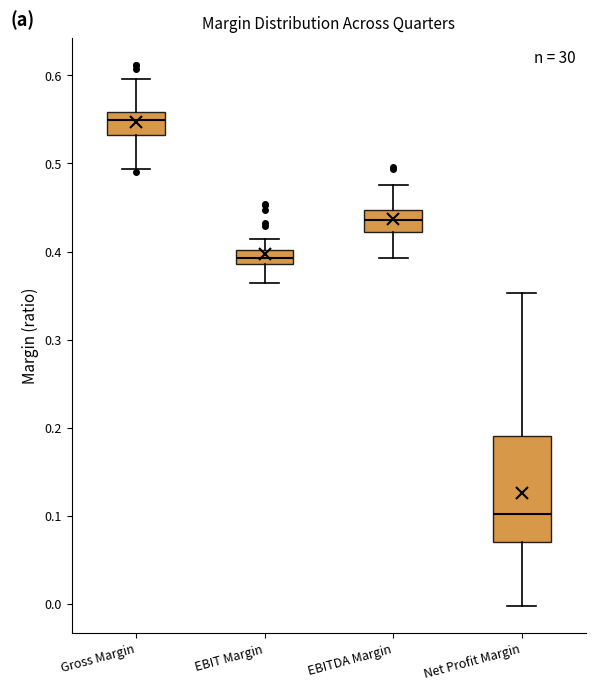

Reading left to right, transcribe this box plot: for each box, give where its median line is, the range the box spans, and where its two whiskers end, as read against the y-axis. The values are not printed on the chart, so give them approximately, as read against the axis.

Gross Margin: median 0.55, box 0.53 to 0.56, whiskers 0.49 to 0.60
EBIT Margin: median 0.39 (inside the box), box 0.39 to 0.40, whiskers 0.36 to 0.41
EBITDA Margin: median 0.44, box 0.42 to 0.45, whiskers 0.39 to 0.48
Net Profit Margin: median 0.10, box 0.07 to 0.19, whiskers 0.00 to 0.35